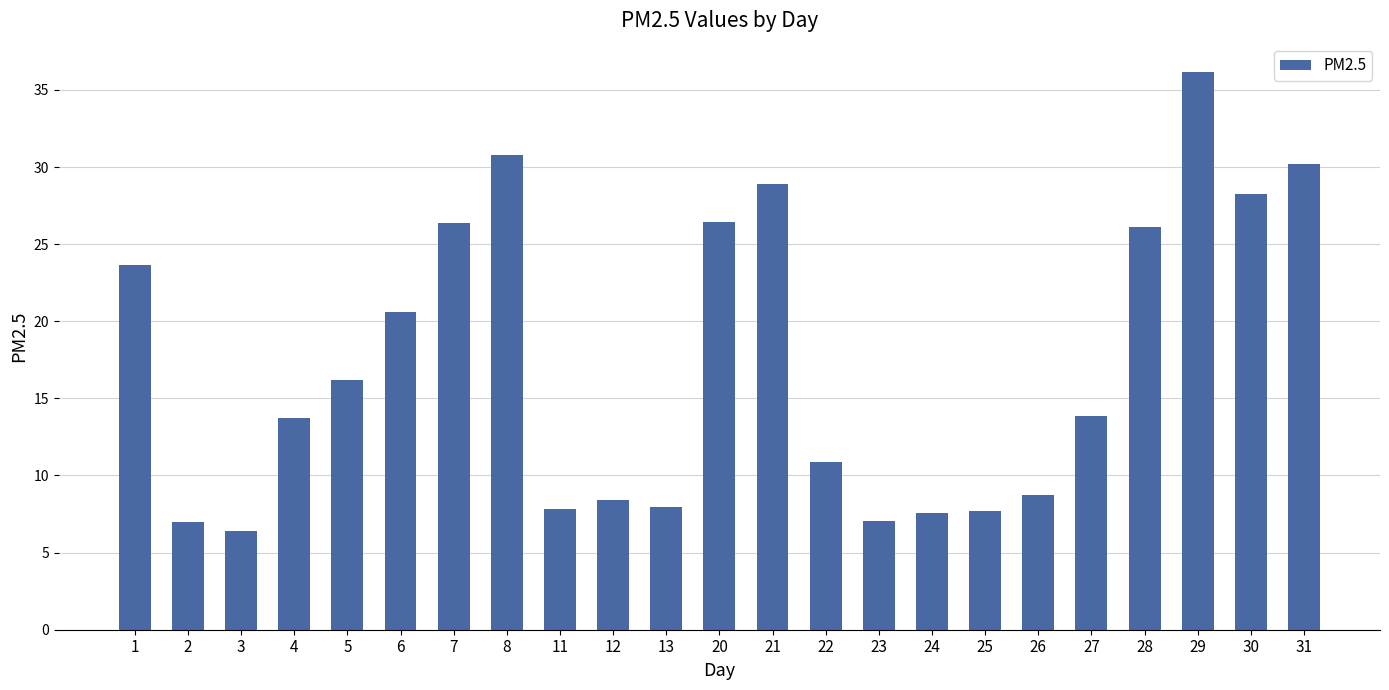

Which has a higher value, 4 or 21?

21